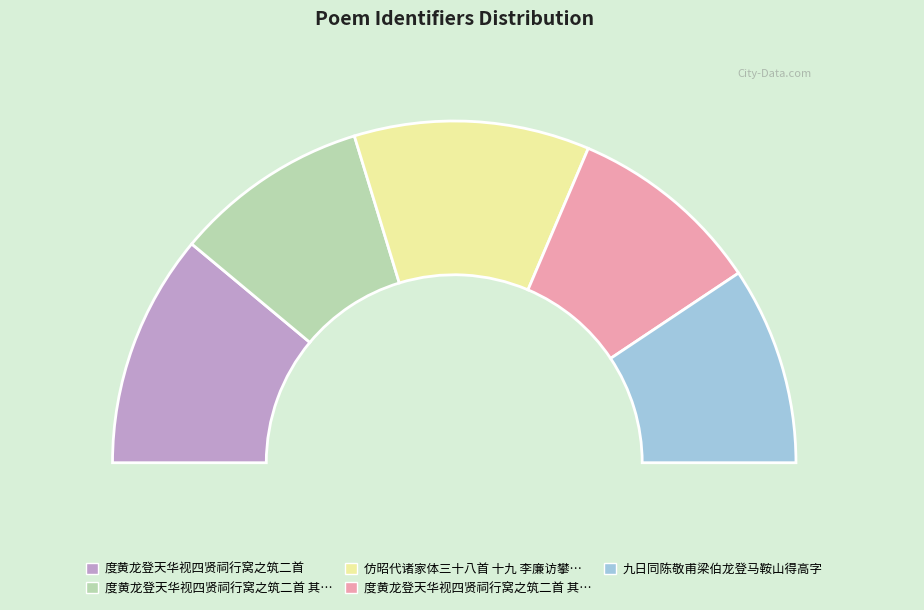

Does 九日同陈敬甫梁伯龙登马鞍山得高字 account for over 50% of the chart?

No